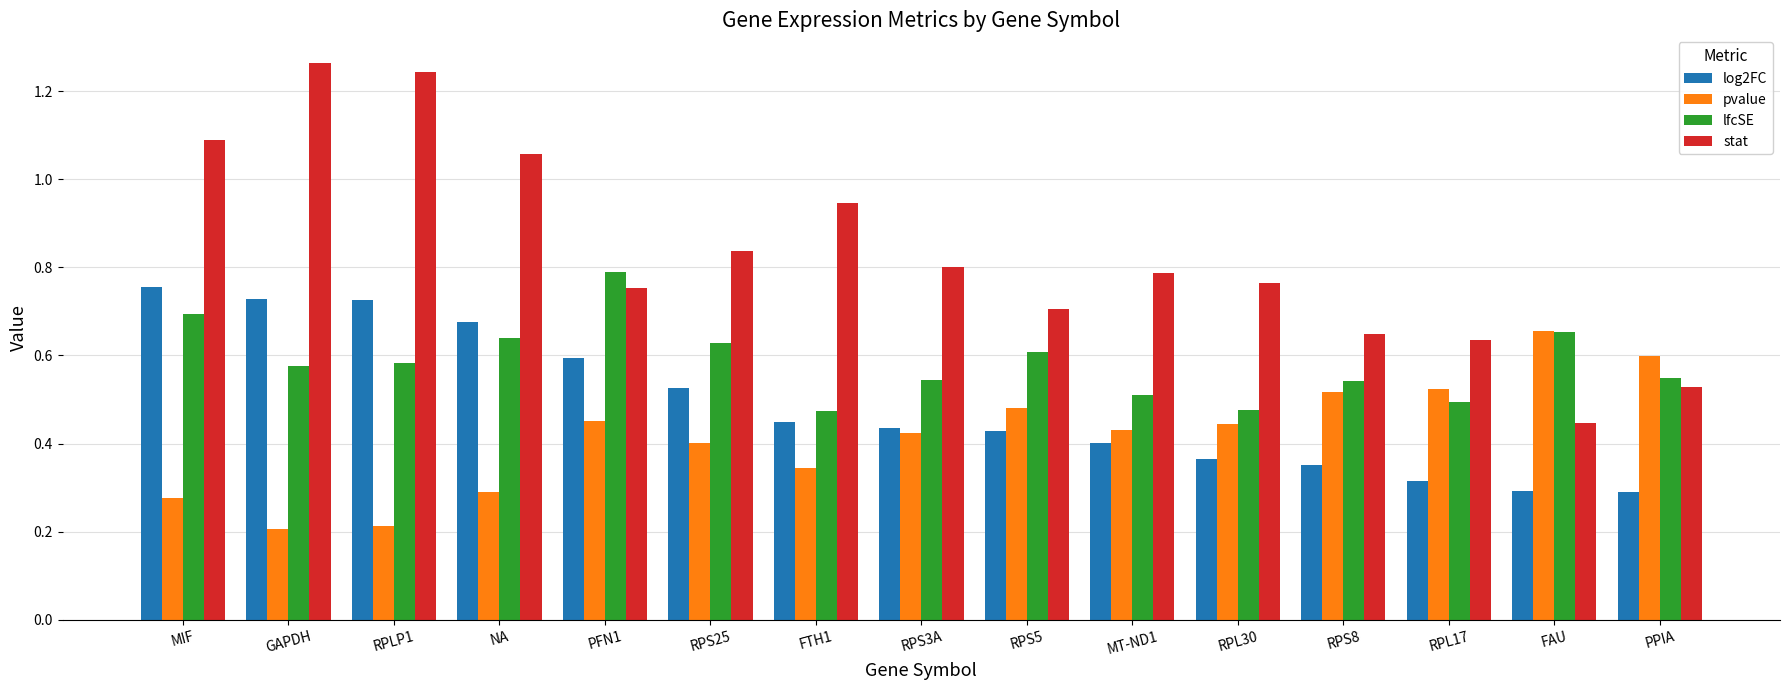

What position from the right is GAPDH?

14